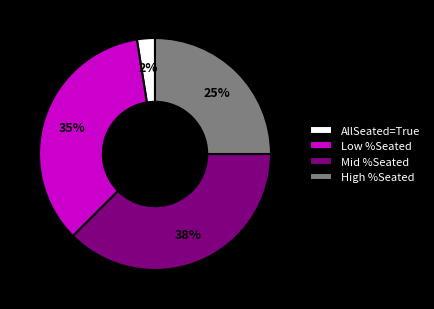

How many slices are in this pie chart?

4